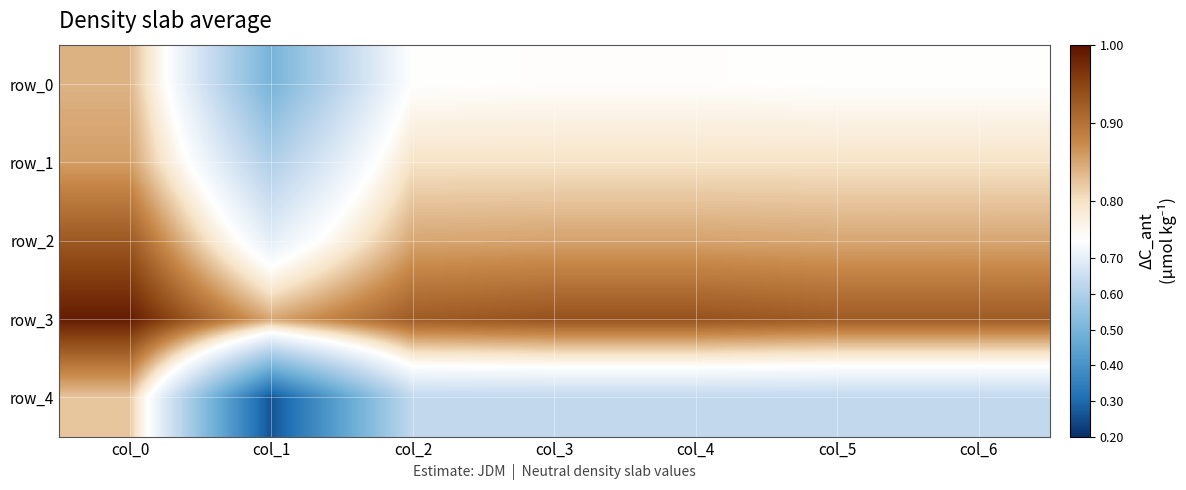

At which label does row_2 reach its minimum?

col_1